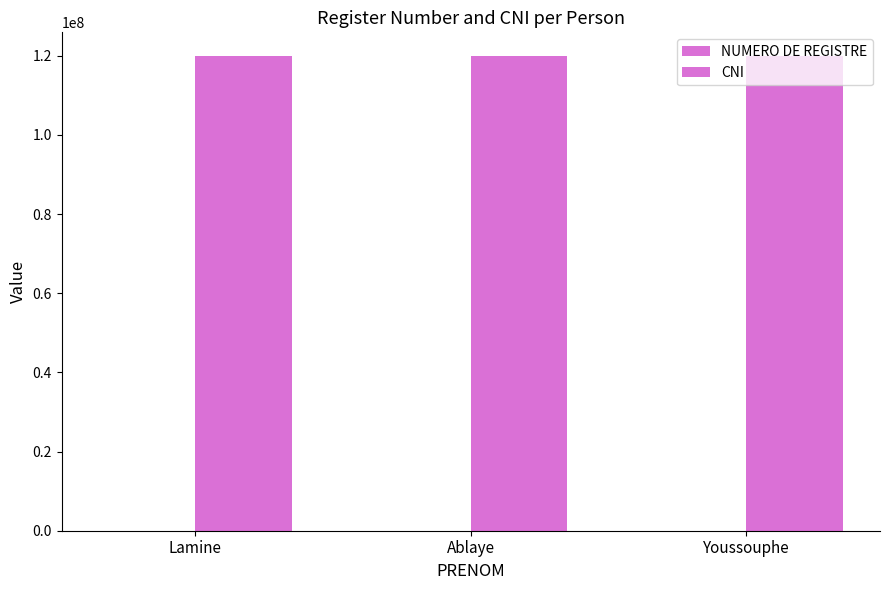

Reading left to right, list all the values displayed in this chart.

NUMERO DE REGISTRE: Lamine=23419	Ablaye=21230	Youssouphe=12421
CNI: Lamine=119901232	Ablaye=119923984	Youssouphe=119912334